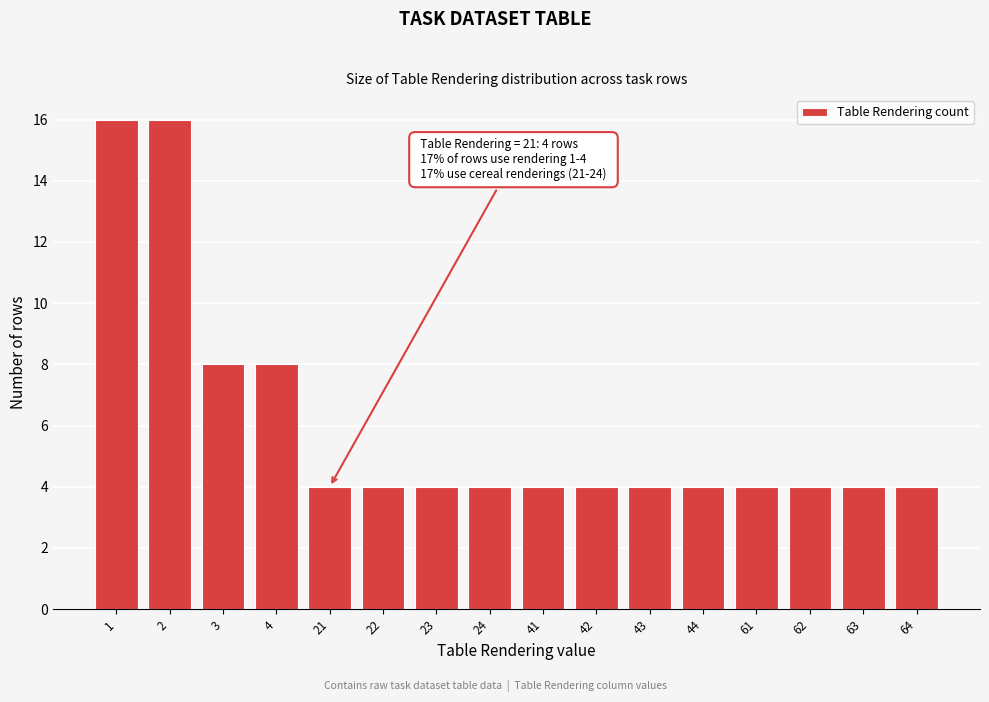

Reading left to right, list all the values displayed in this chart.

16	16	8	8	4	4	4	4	4	4	4	4	4	4	4	4